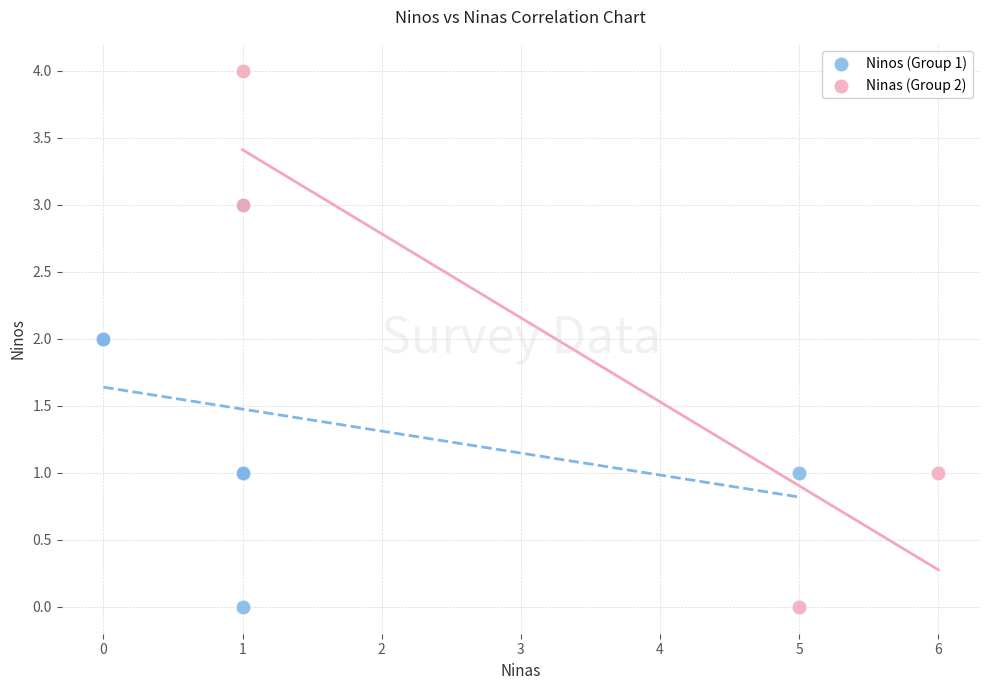

What are all the series names shown in the legend?

Ninos (Group 1), Ninas (Group 2)